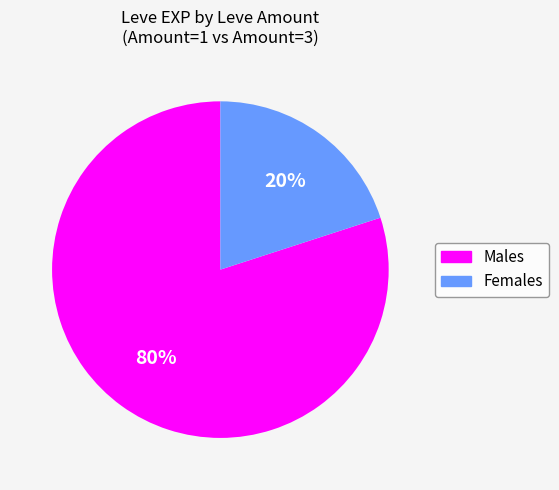

What percentage is the Males slice, to the nearest percent?

80%